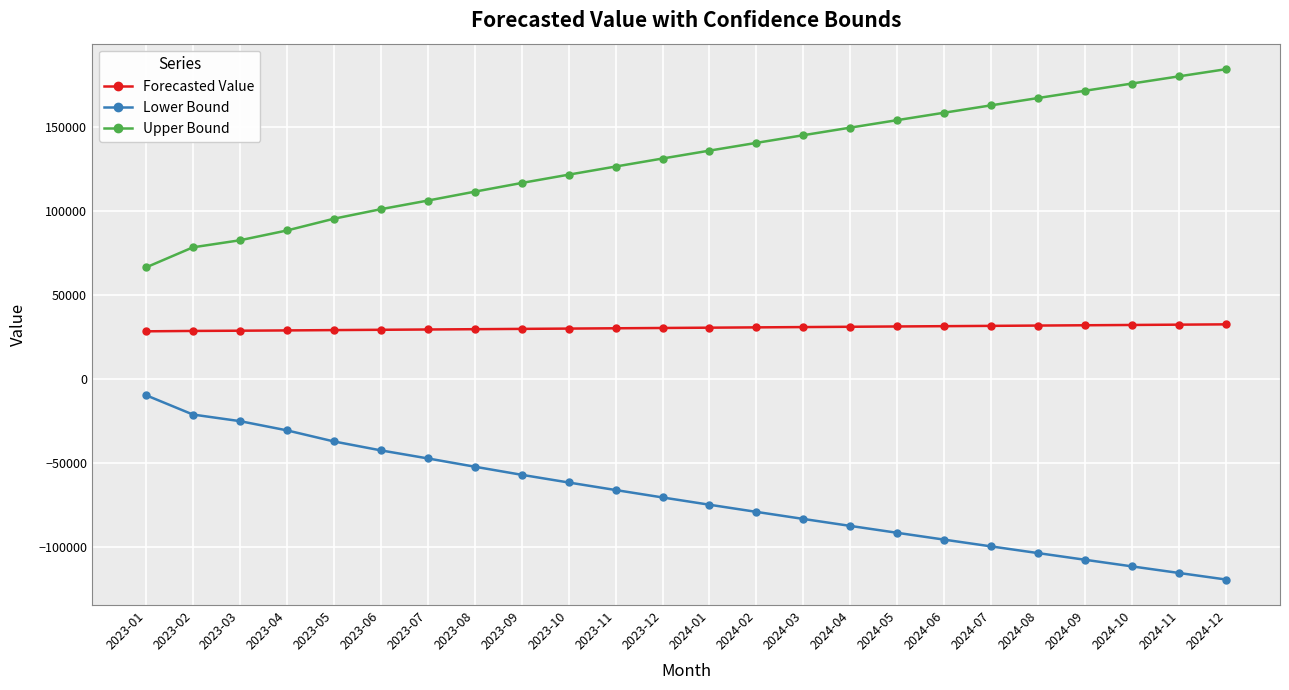

True or false: Upper Bound and Forecasted Value intersect in this chart.

False